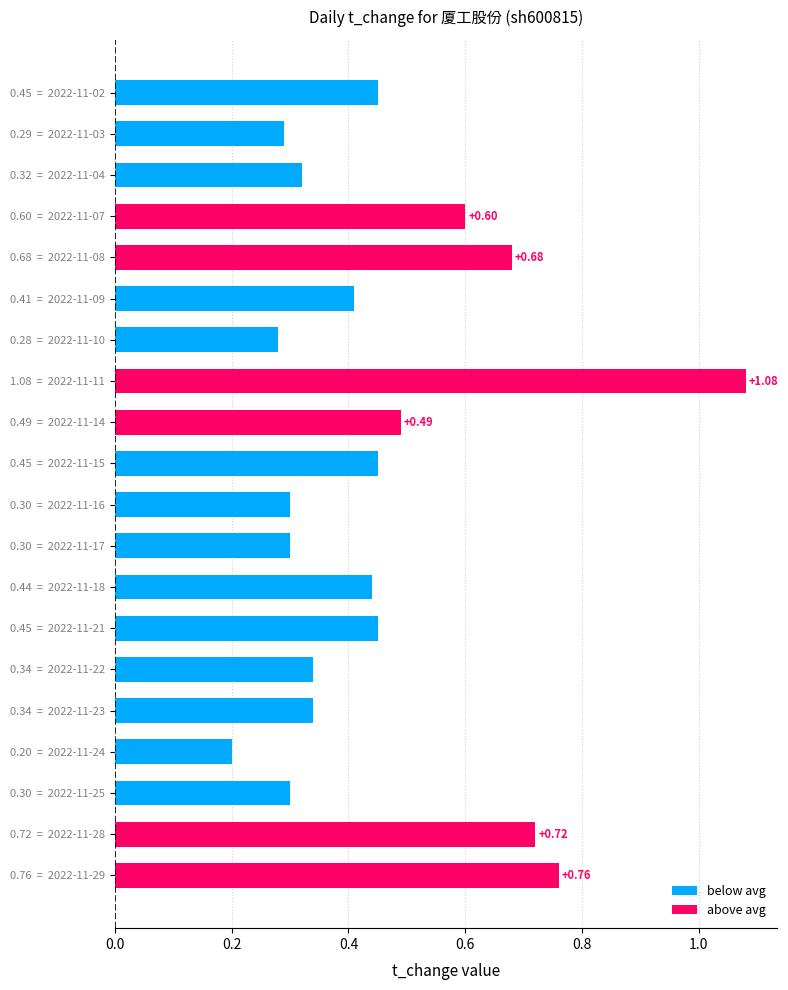

What value does the data have at 2022-11-10?

0.3